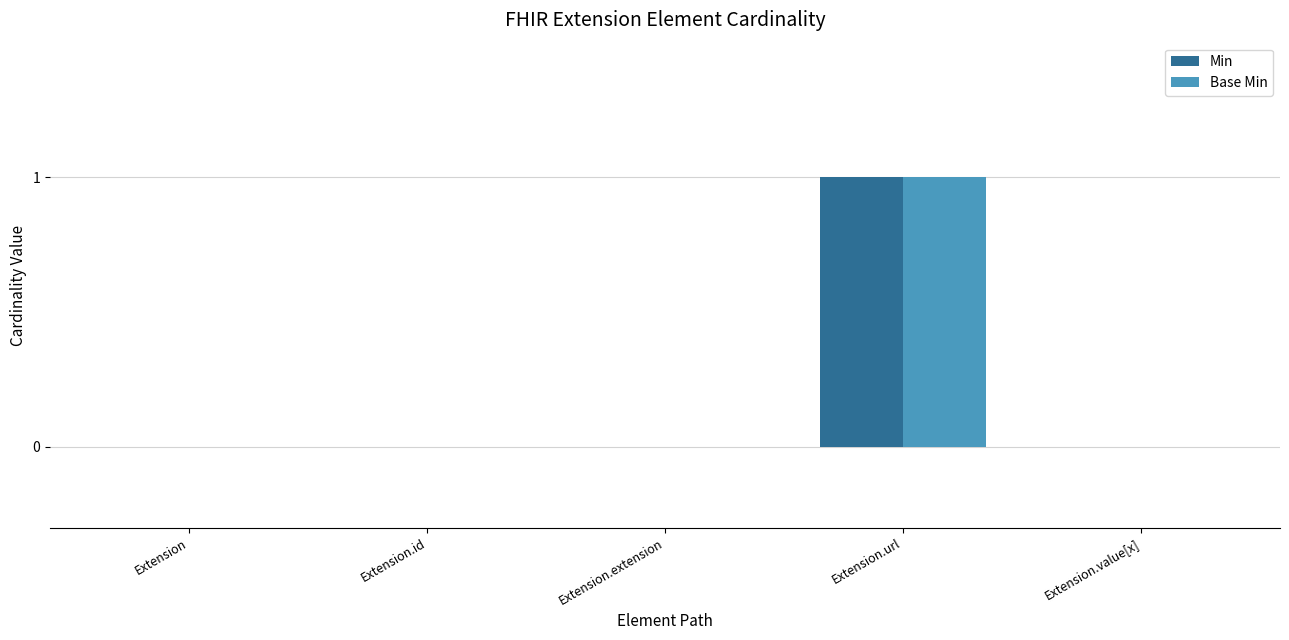

Reading left to right, transcribe all the data shown in this chart.

Min: 0	0	0	1	0
Base Min: 0	0	0	1	0